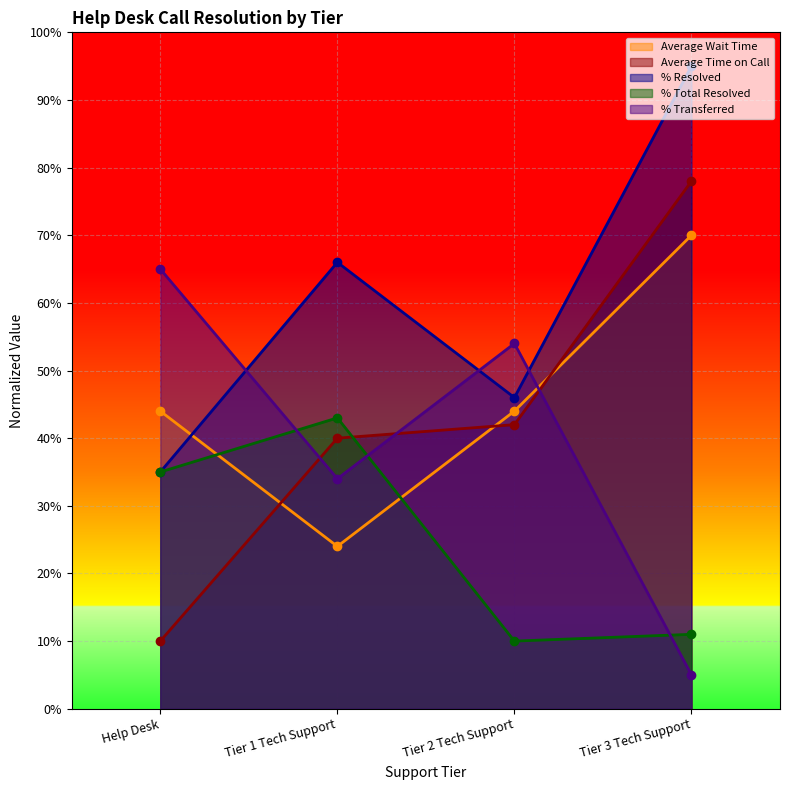

What is the value of the Average Wait Time point at the 3rd from the left?

0.4